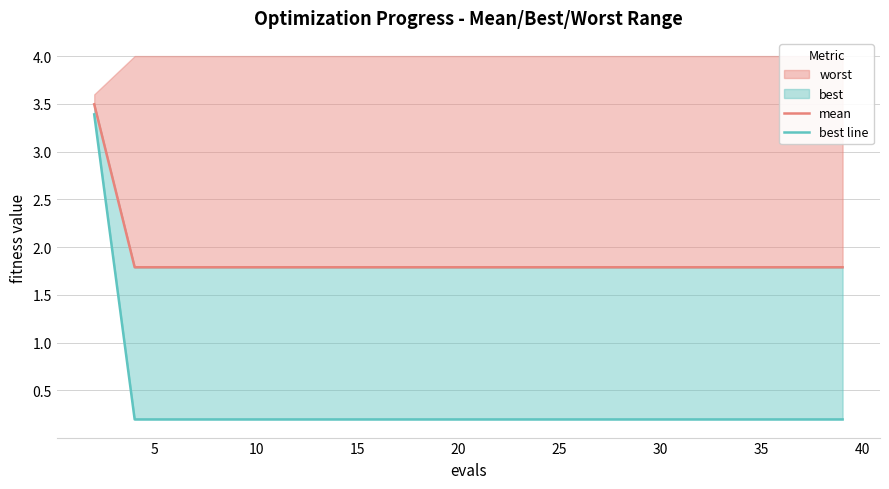

Is the value of best line at 16 greater than the value of mean at 0?

No